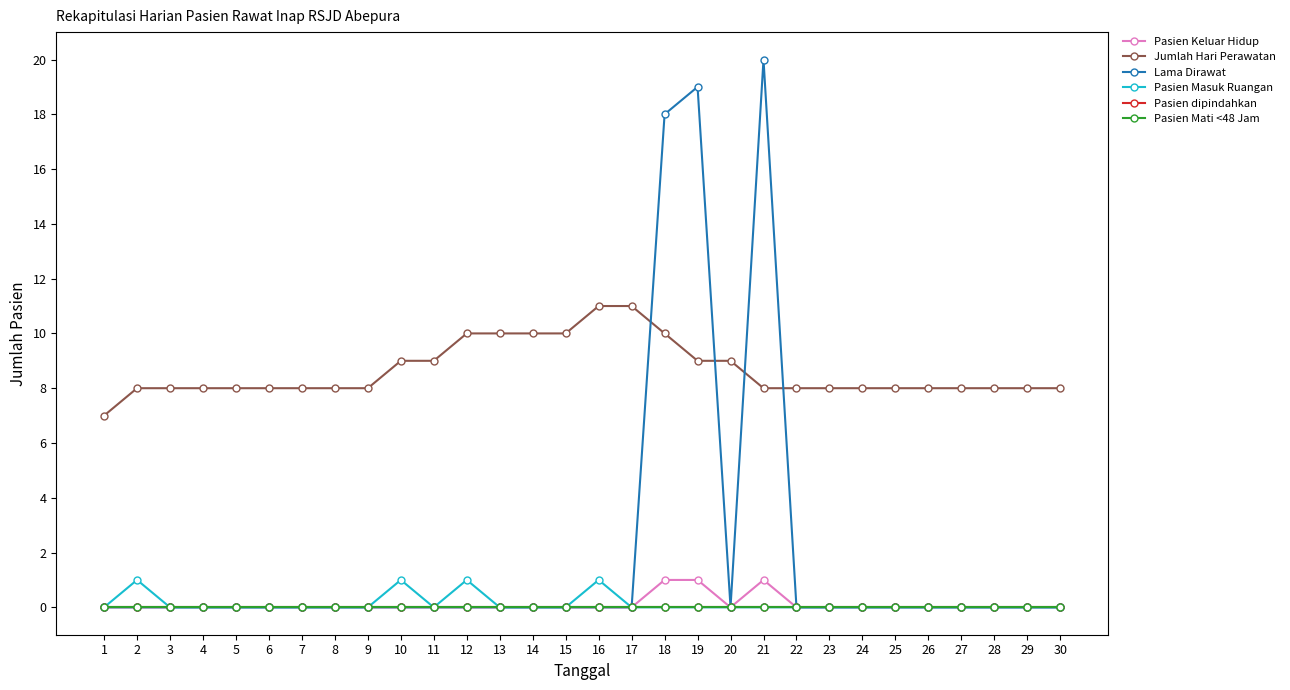

Is this an area chart (filled region under the line)?

No